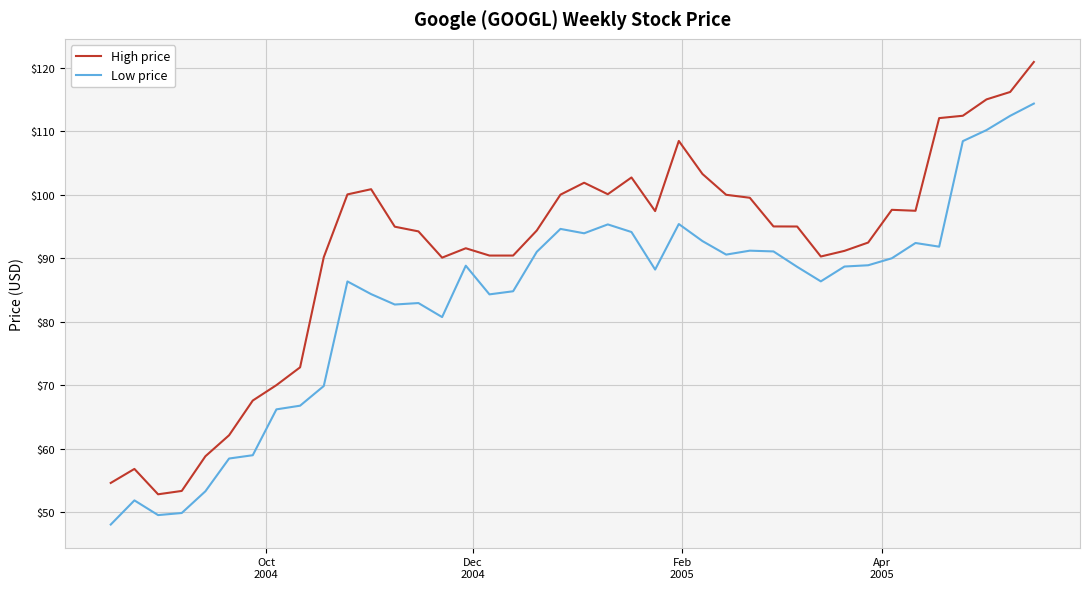

What is the difference between the maximum and second lowest values in the High price series?

67.6